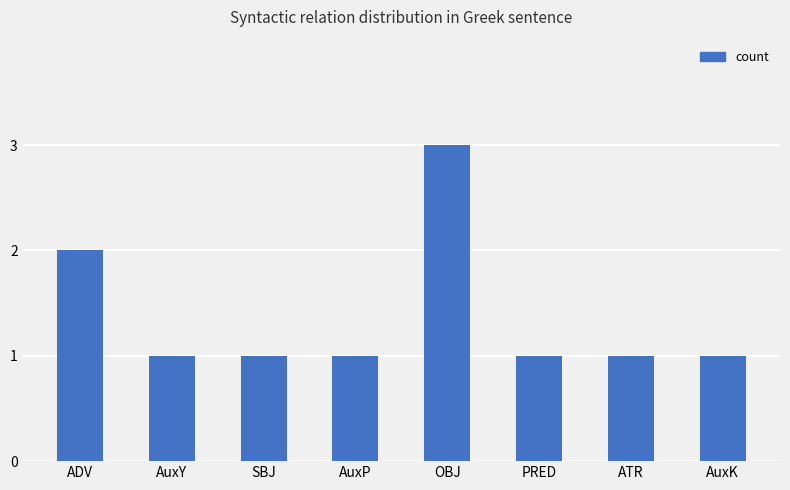

What is the label of the 2nd bar from the right?

ATR